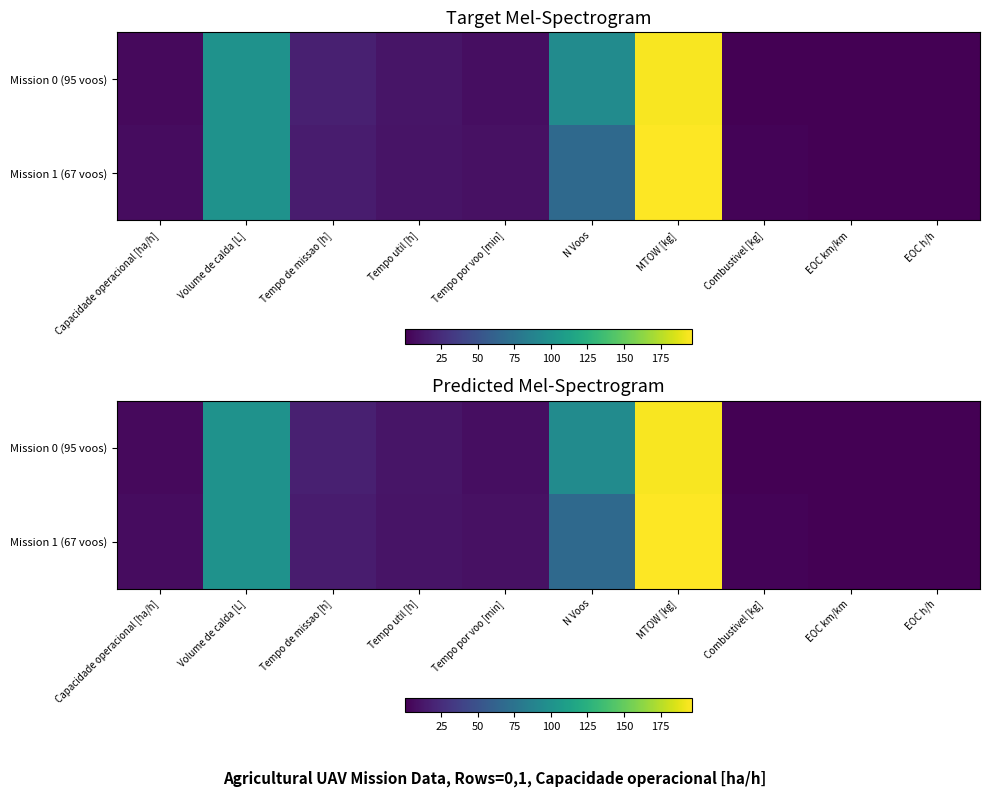

What is the sum of all Mission 0 (95 voos) values?

433.8